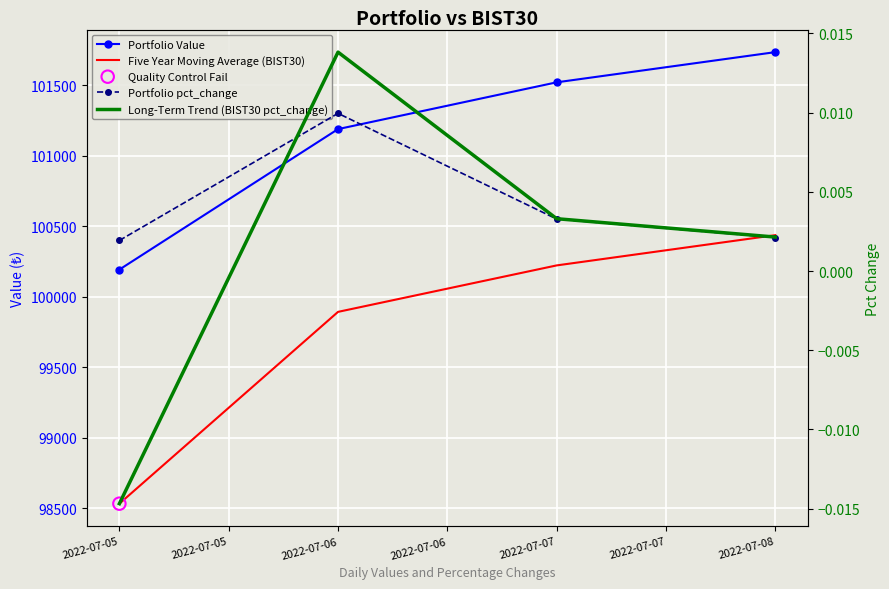

Is the value of Long-Term Trend (BIST30 pct_change) at 2022-07-05 greater than the value of Portfolio pct_change at 2022-07-05?

No